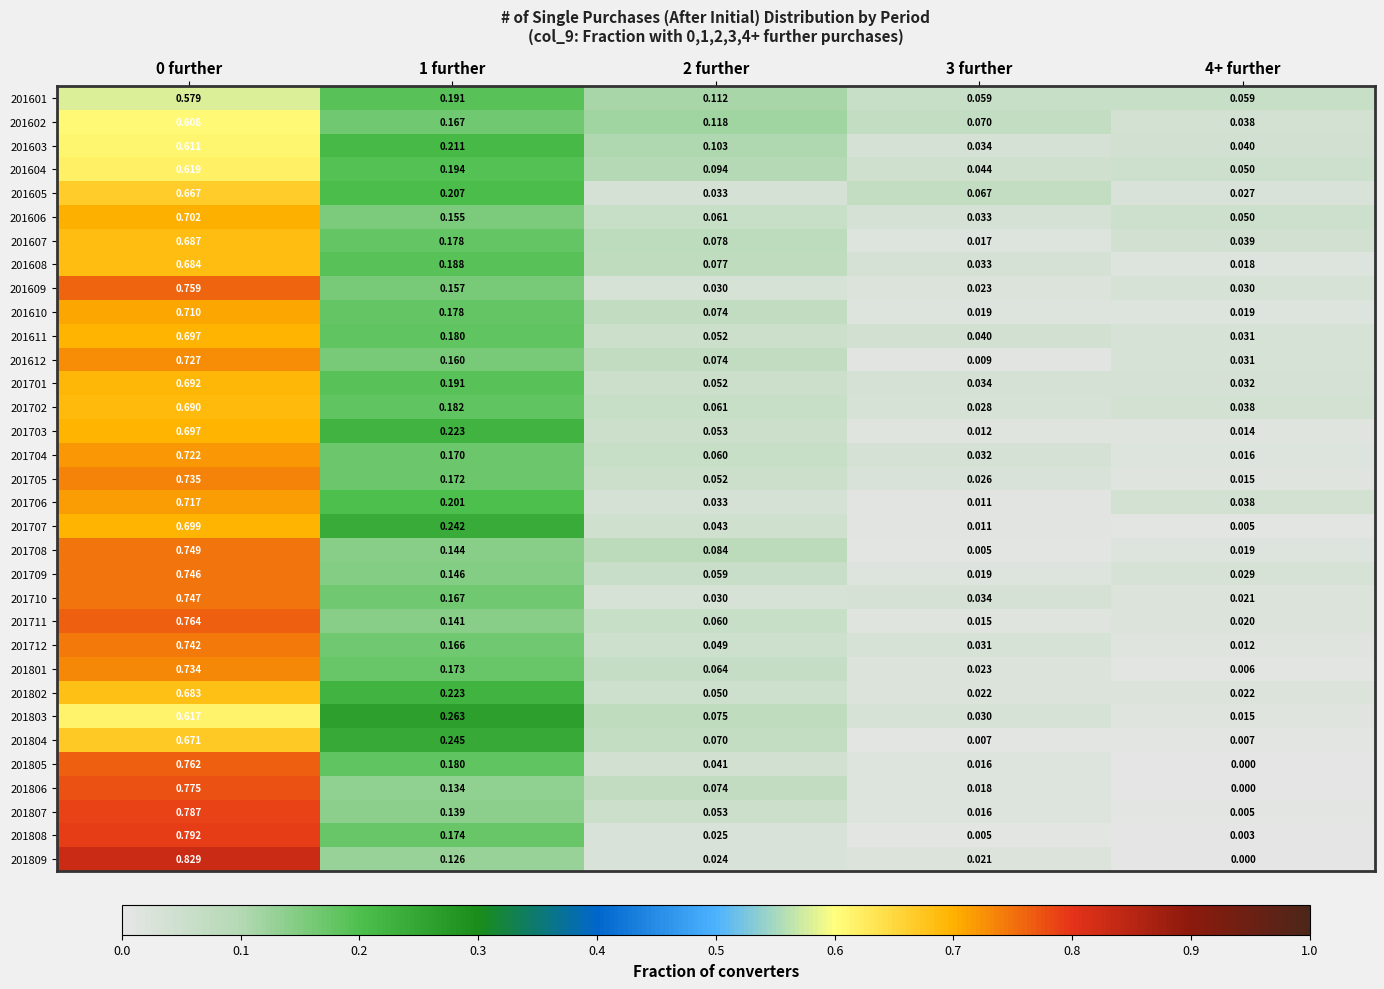

Is the value of 201607 at 0 further greater than the value of 201705 at 1 further?

Yes